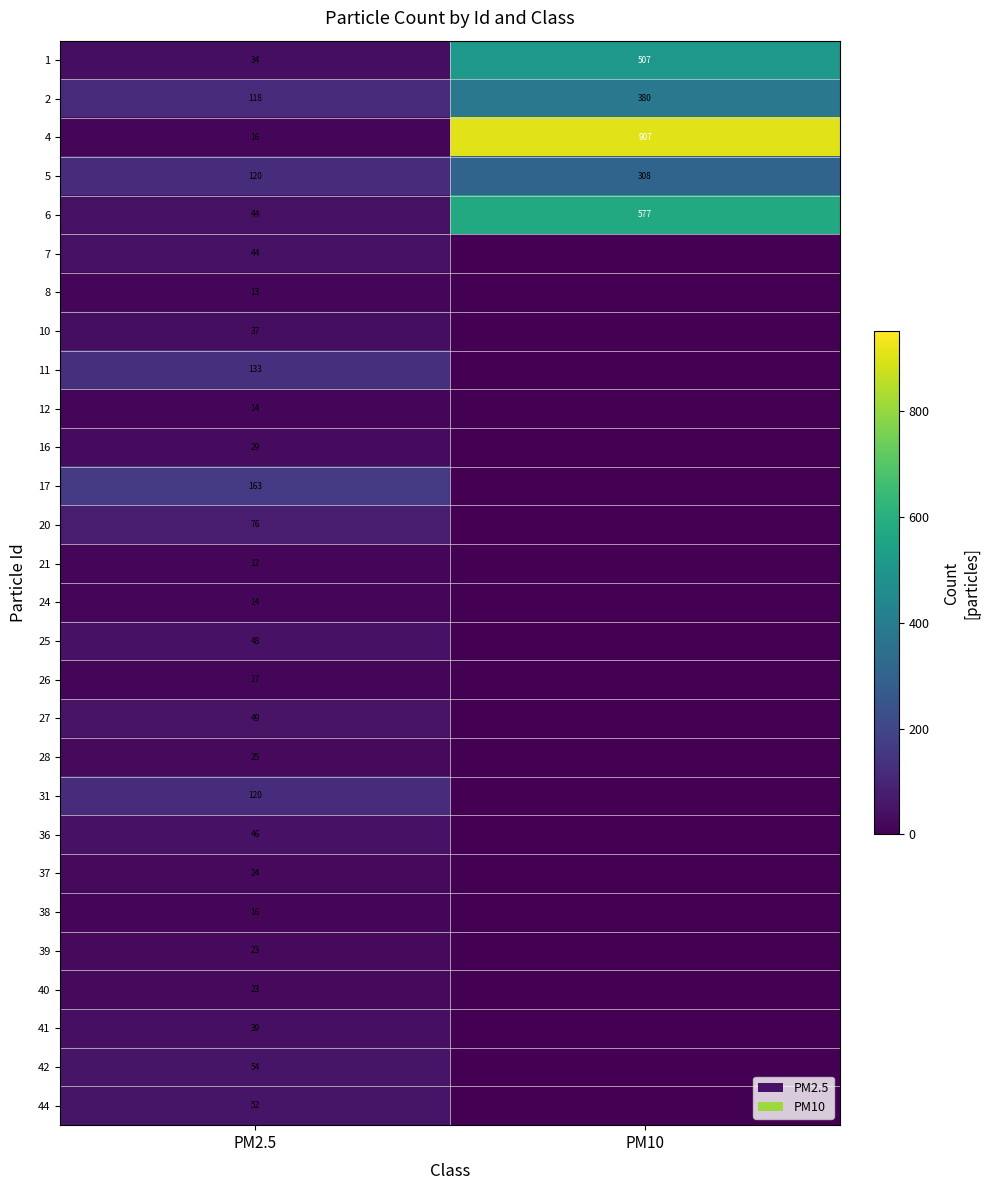

At how many categories does at least one series exceed 256?

1